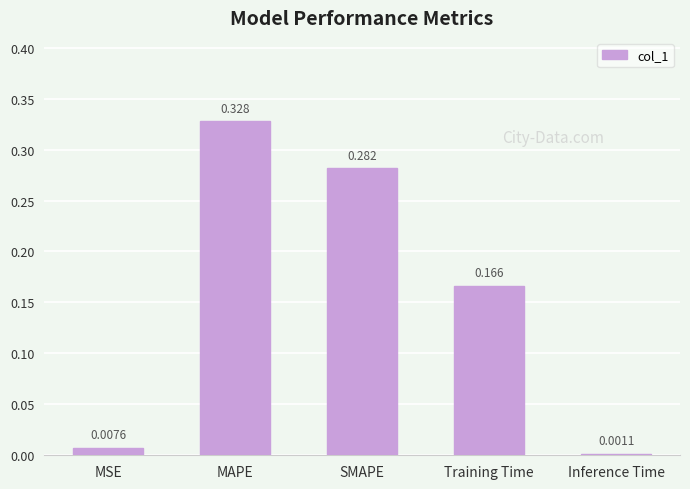

Between Training Time and Inference Time, which is larger?

Training Time